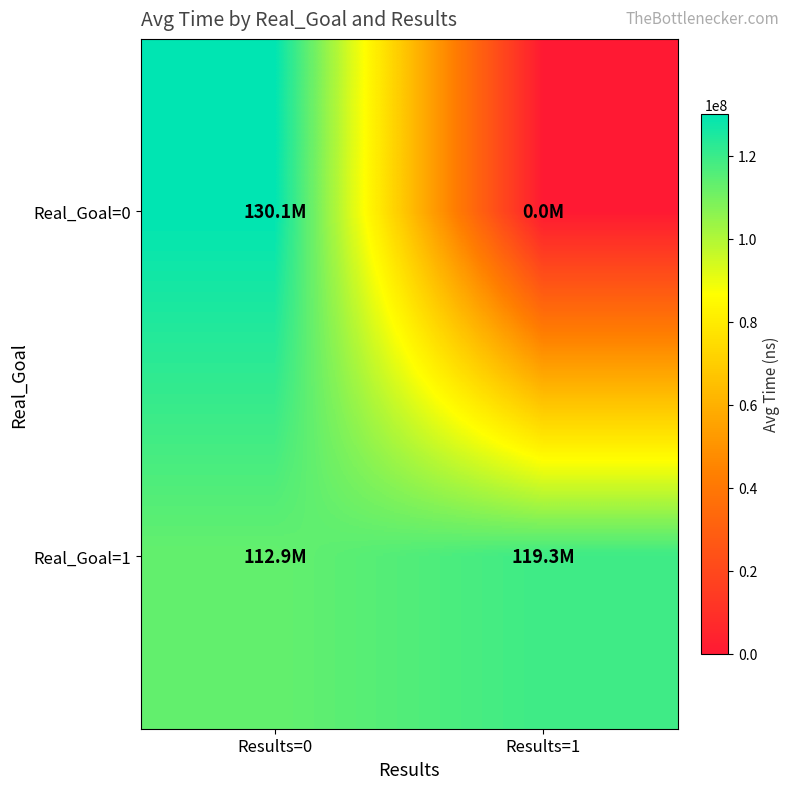

What is the total value across all series at Results=0?

242950286